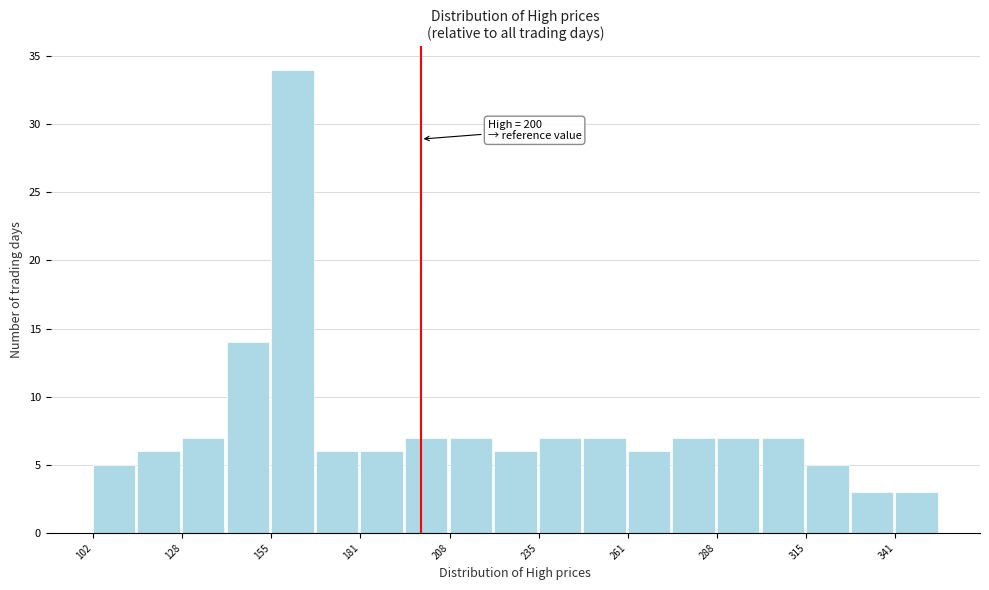

Read against the x-axis, roughly where is the centre of the tallest bar?

160